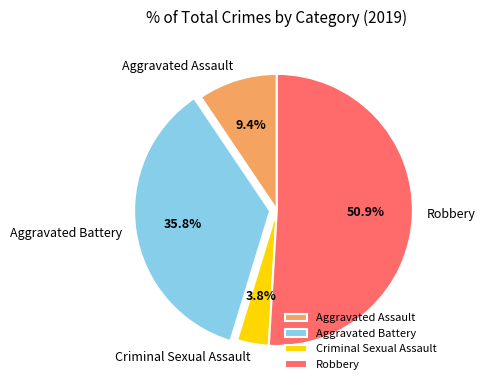

What is the largest slice in the pie chart?

Robbery